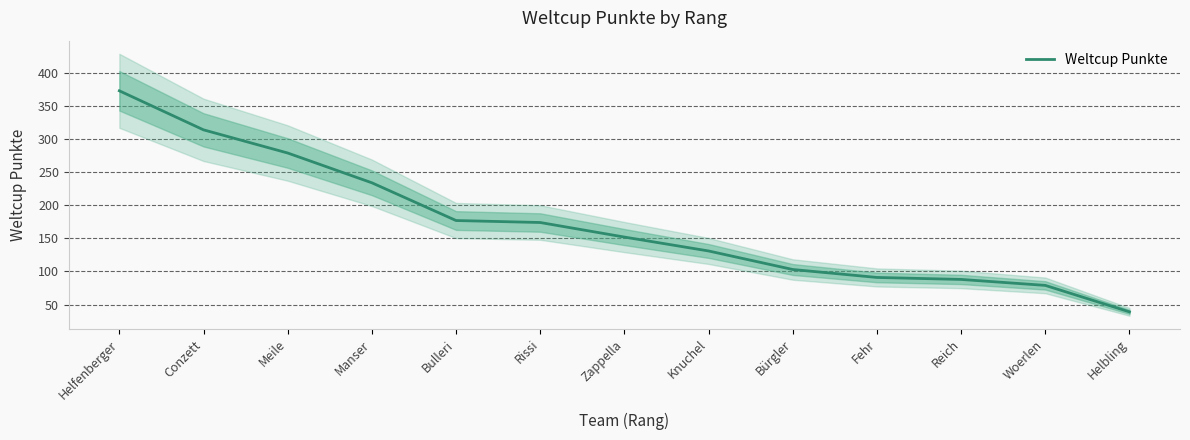

Is this an area chart (filled region under the line)?

No